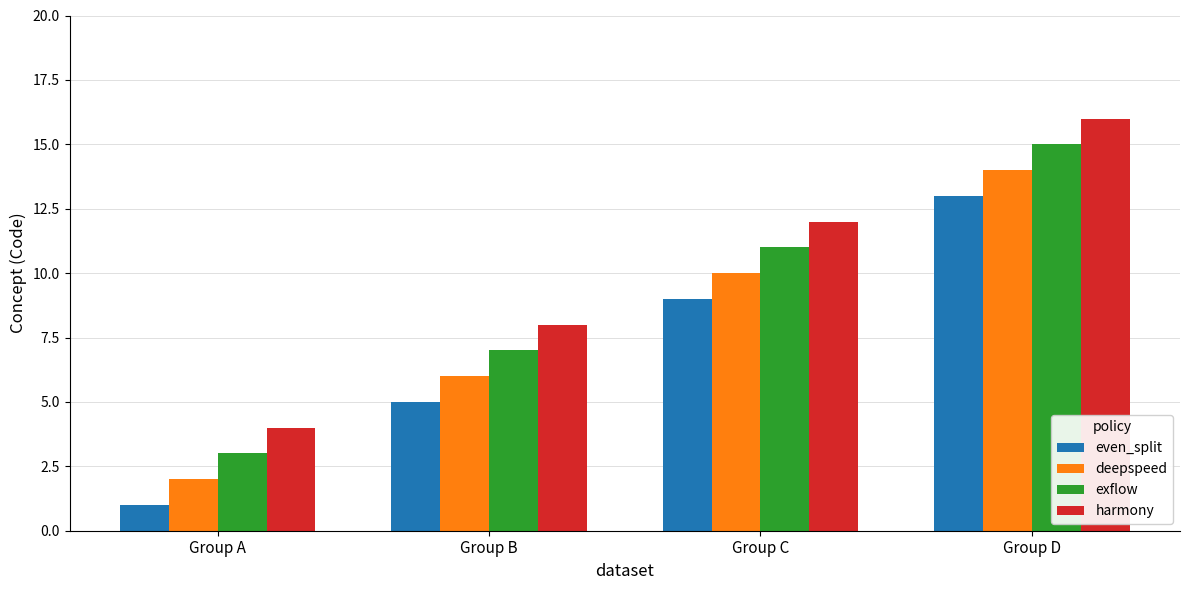

True or false: exflow has a value of 11 at Group C.

True